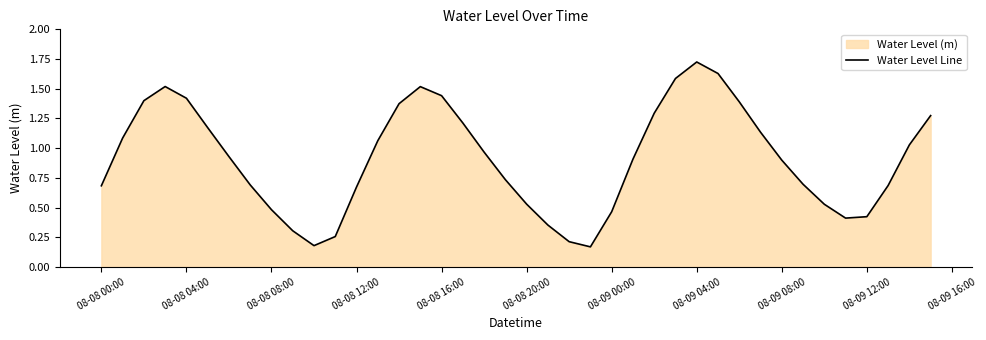

How many interior local peaks (higher than both neighbors) does the data have?

3